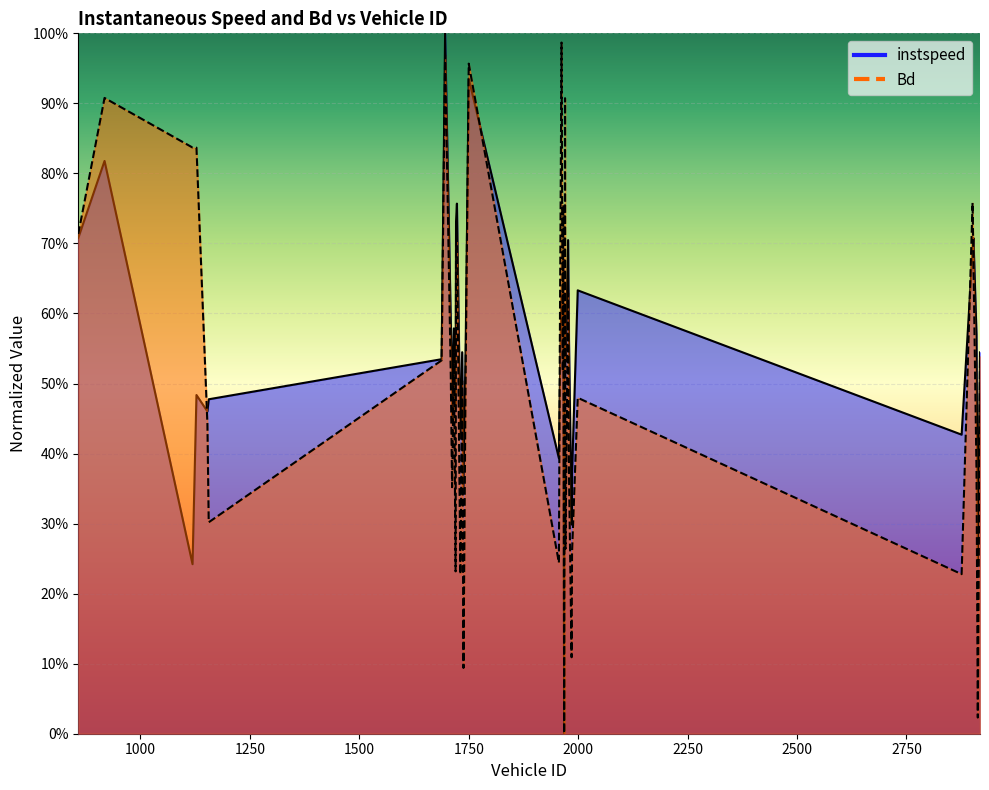

How many distinct data groups are displayed?

2